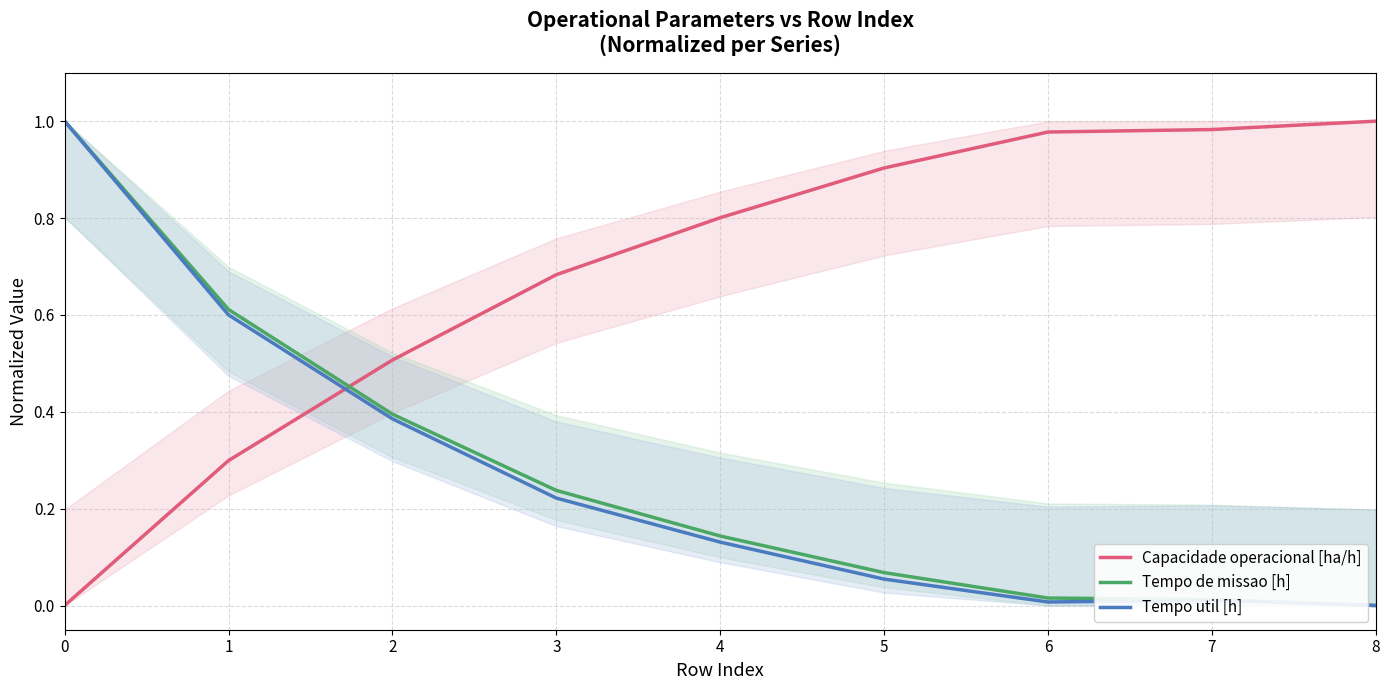

Reading left to right, transcribe all the data shown in this chart.

Capacidade operacional [ha/h]: 0=0.0	1=0.3	2=0.5	3=0.7	4=0.8	5=0.9	6=1.0	7=1.0	8=1.0
Tempo de missao [h]: 0=1.0	1=0.6	2=0.4	3=0.2	4=0.1	5=0.1	6=0.0	7=0.0	8=0.0
Tempo util [h]: 0=1.0	1=0.6	2=0.4	3=0.2	4=0.1	5=0.1	6=0.0	7=0.0	8=0.0